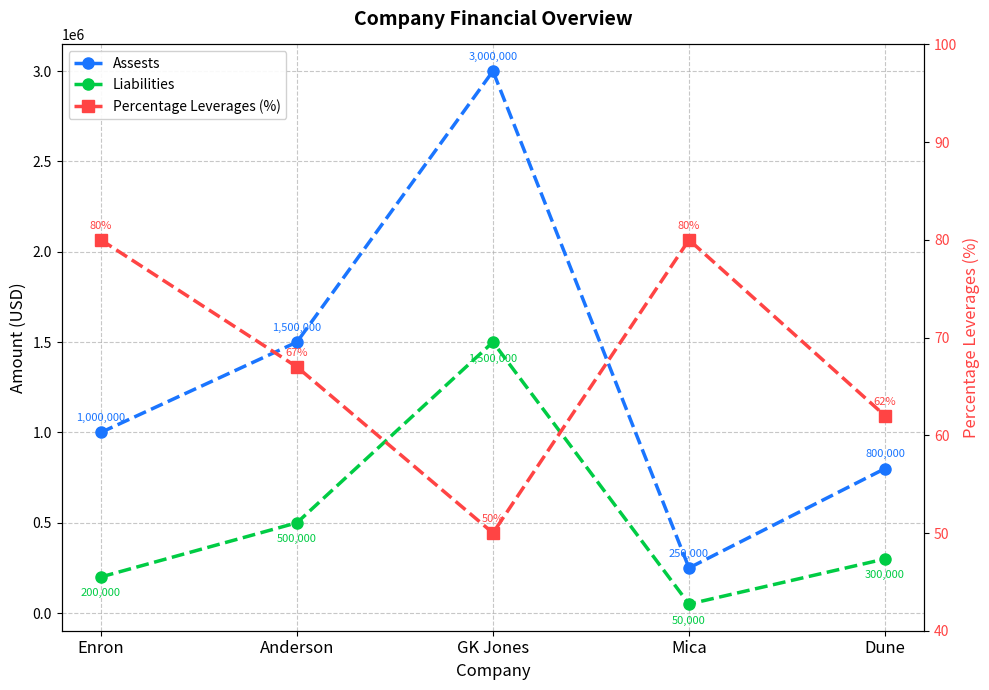

What is the highest value of the Assests series?

3000000